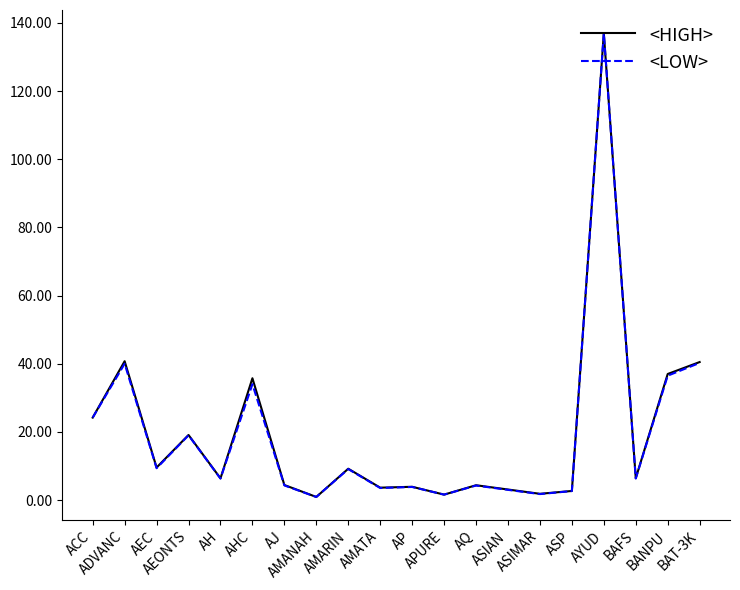

What is the highest value of the <HIGH> series?

137.0